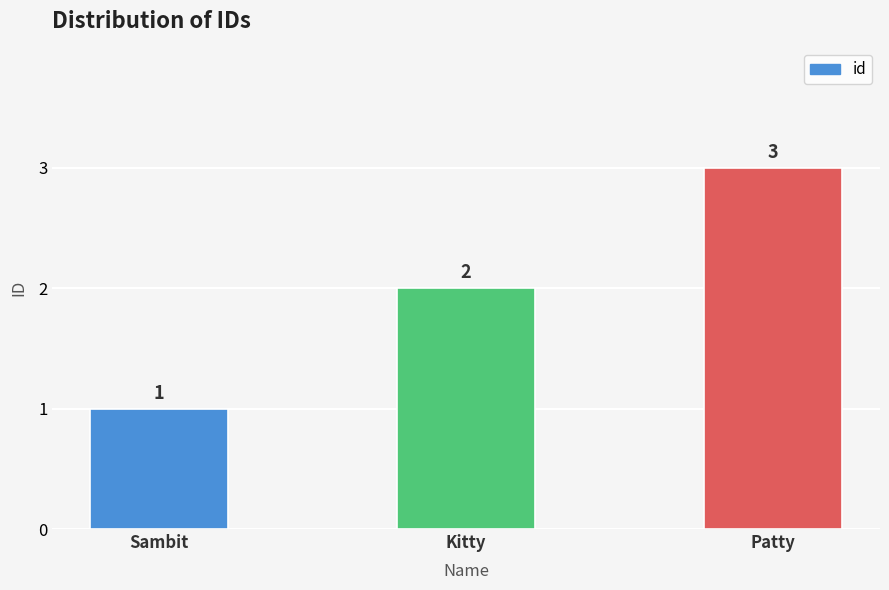

What is the label of the 2nd bar from the right?

Kitty